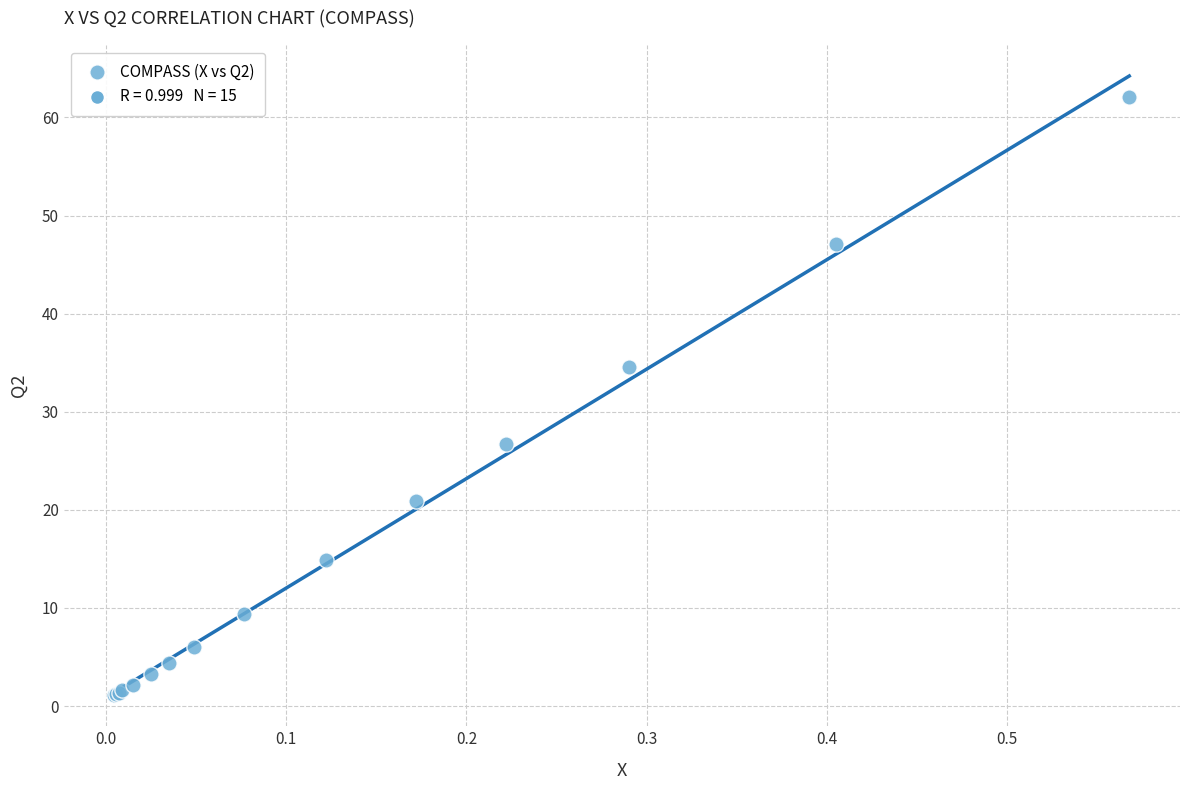

What Y value in the scatter plot is closest to 31?

34.6